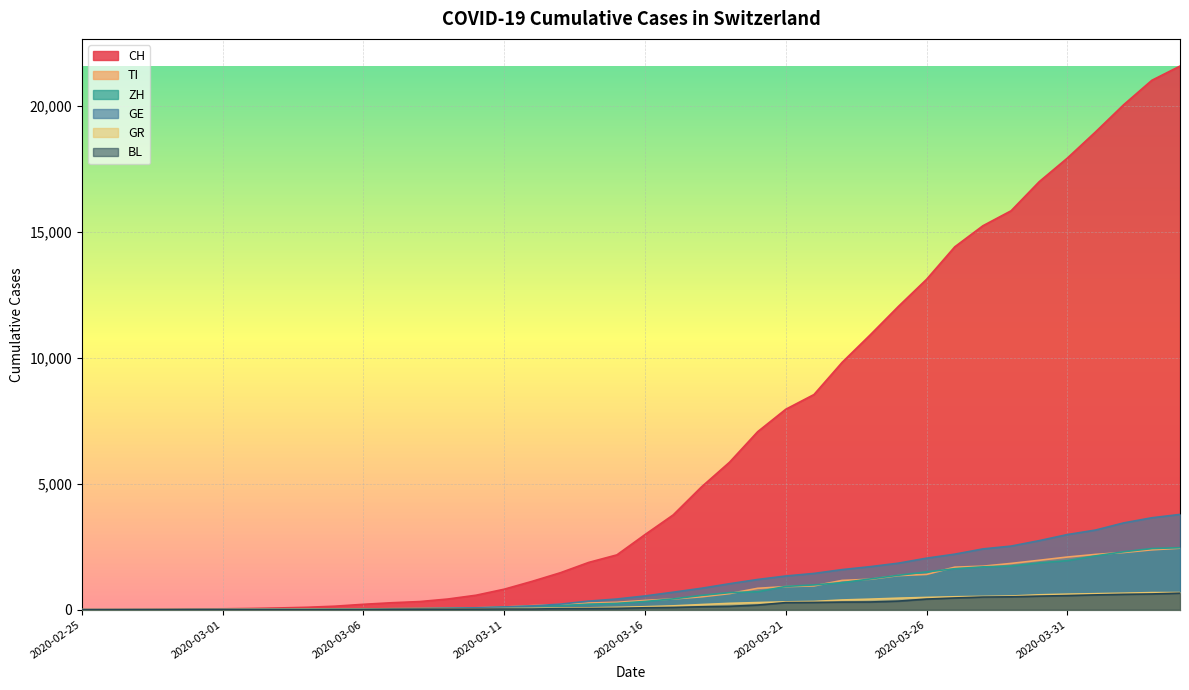

How many times do GE and GR cross each other?

1